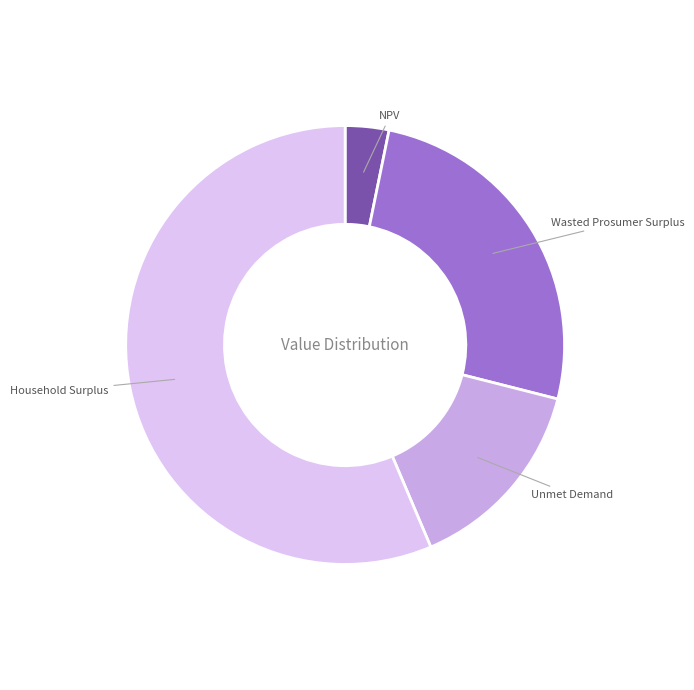

Between Wasted Prosumer Surplus and Unmet Demand, which is larger?

Wasted Prosumer Surplus